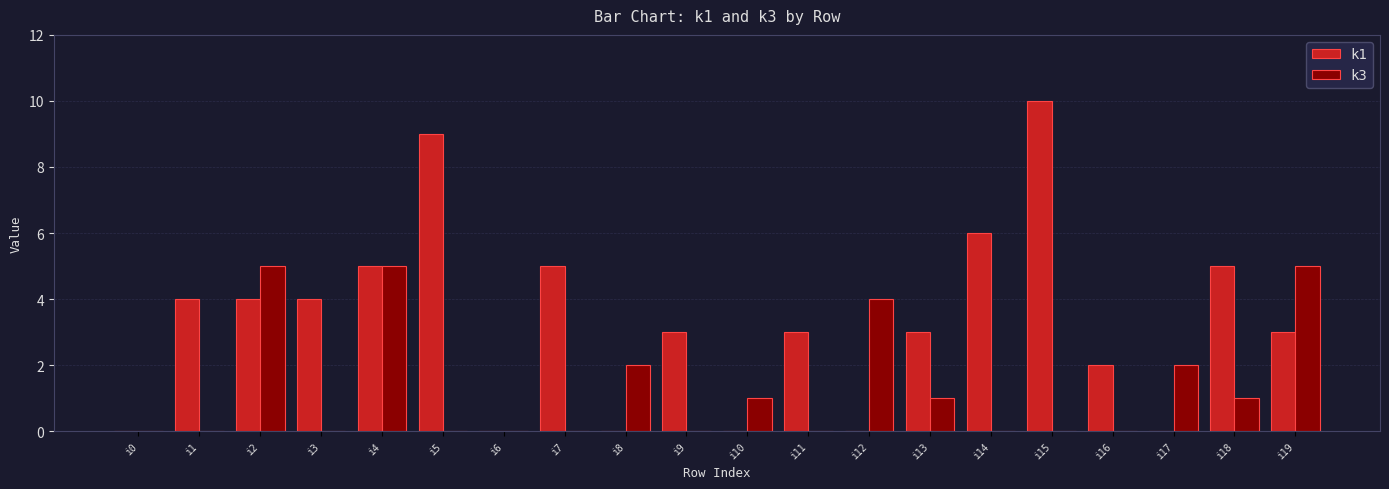

What are all the series names shown in the legend?

k1, k3